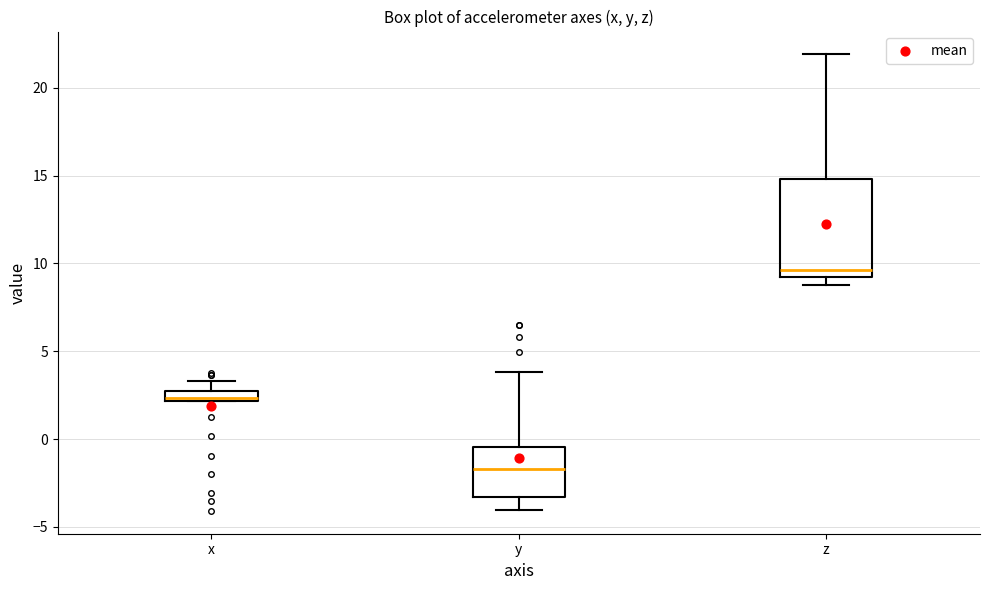

Where is the lower edge of the box for z on the y-axis? The values are not printed on the chart, so give them approximately, as read against the axis.

9.0